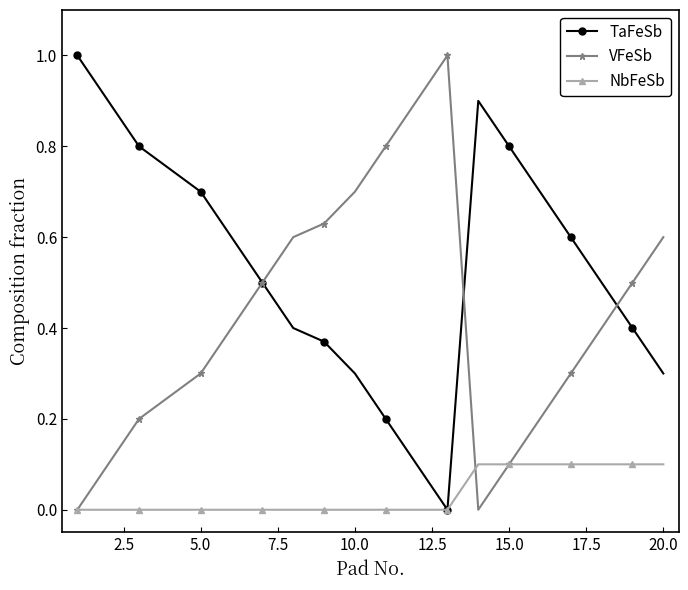

What is the value of the TaFeSb point at the 2nd from the left?

0.9